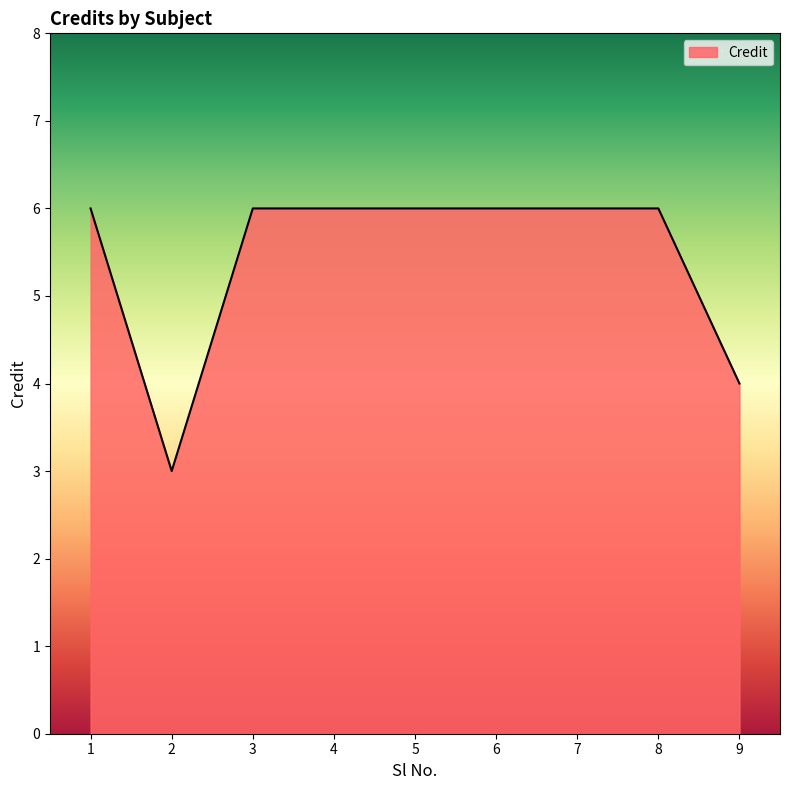

Does the chart display data point markers on the line(s)?

No